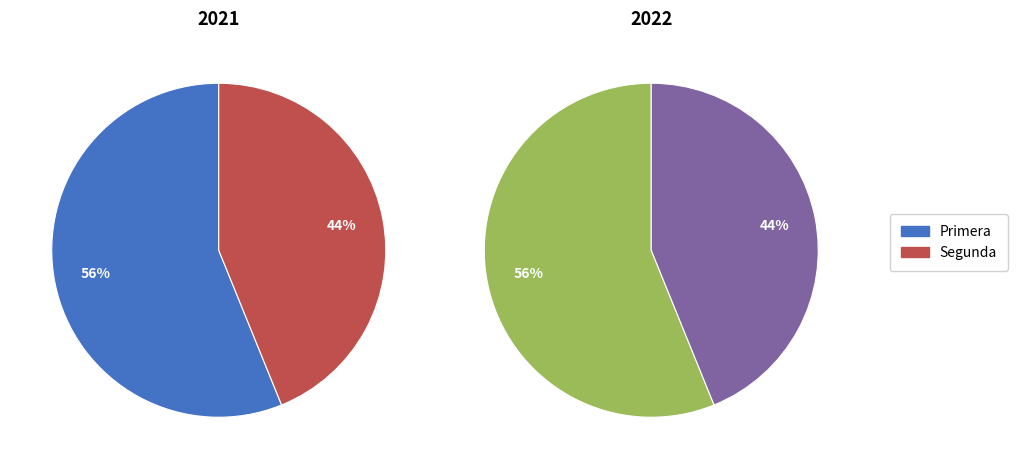

True or false: Segunda accounts for 56% of the total.

False